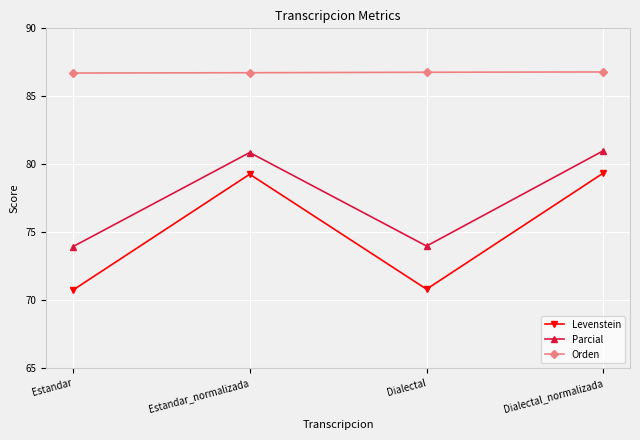

Is the value of Orden at Dialectal greater than the value of Parcial at Dialectal_normalizada?

Yes